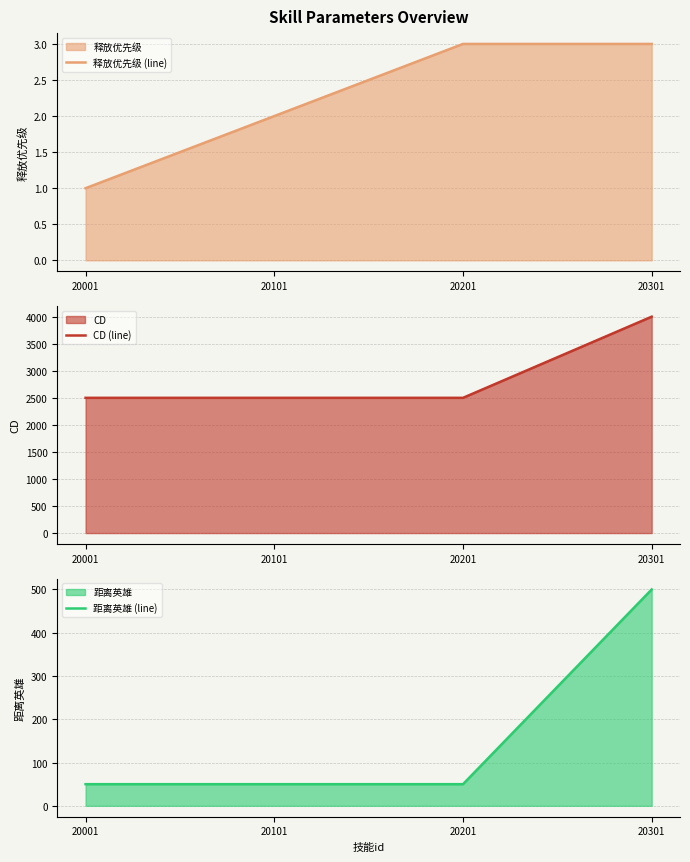

What is the total value across all series at 20201?

2553